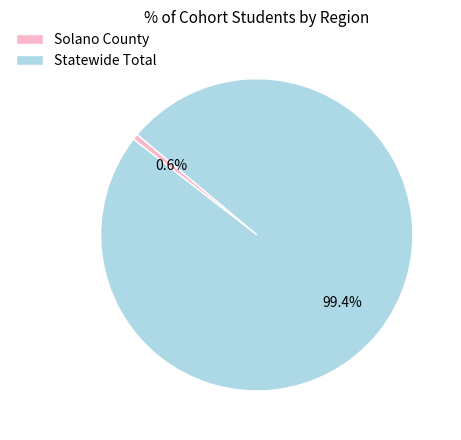

To the nearest percent, what percentage of the pie is Solano County?

1%